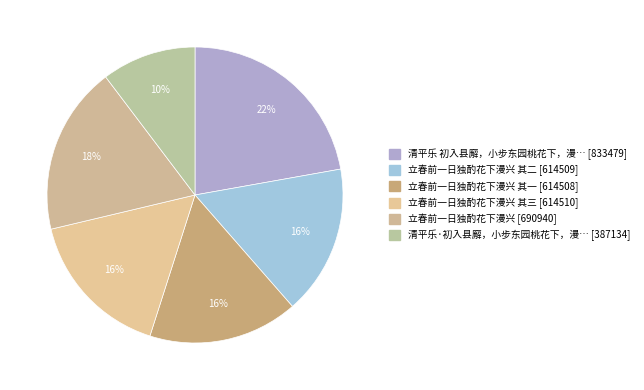

Which category has the biggest portion of the pie?

清平乐 初入县廨，小步东园桃花下，漫赋此词